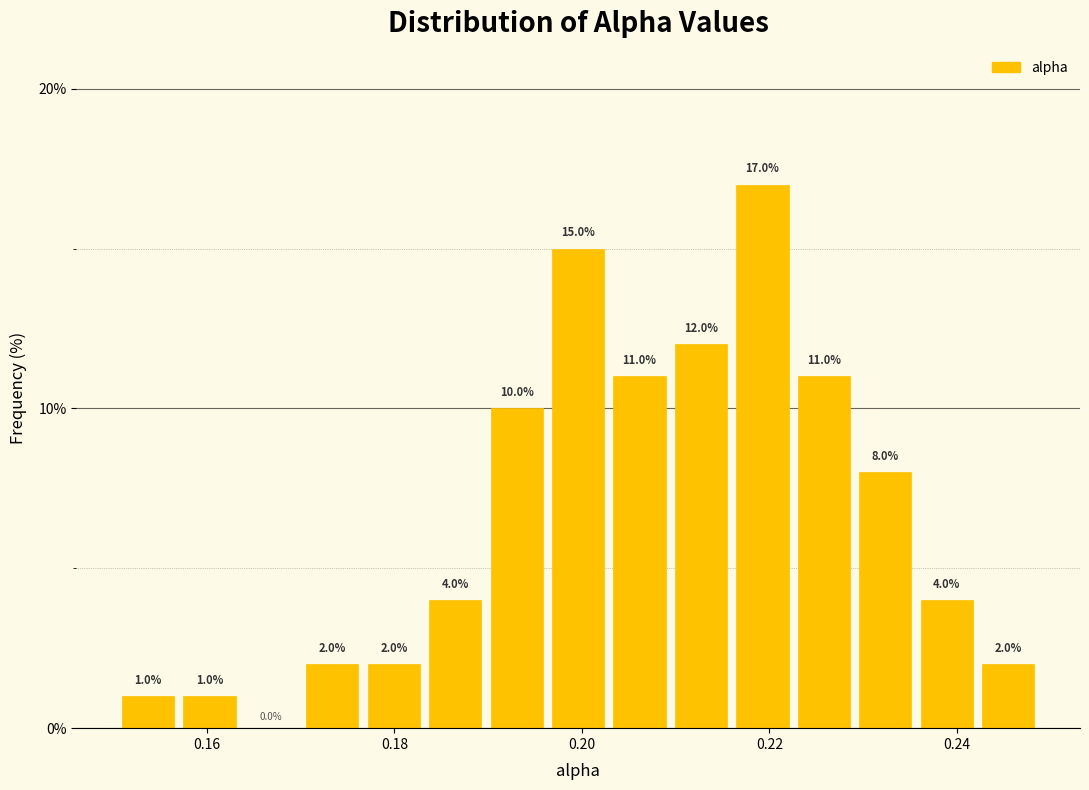

Around what value on the x-axis is the tallest bar? Give the approximate position of its centre, as read against the axis.

0.220